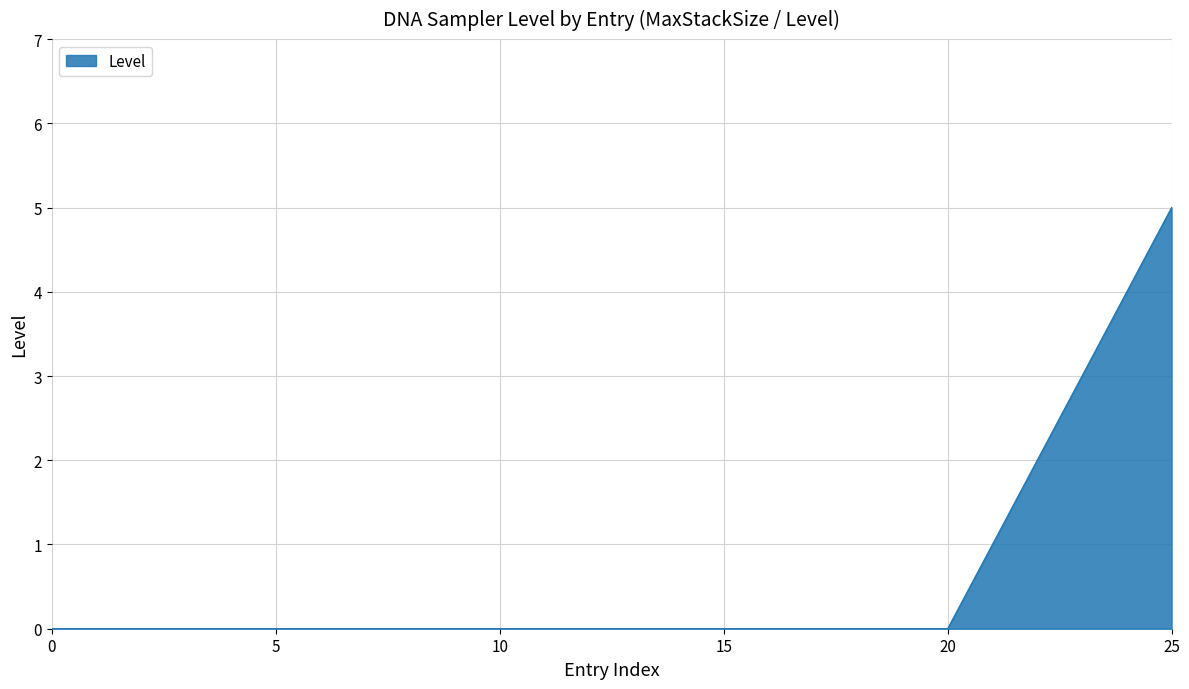

What is the difference between the maximum and minimum values?

5